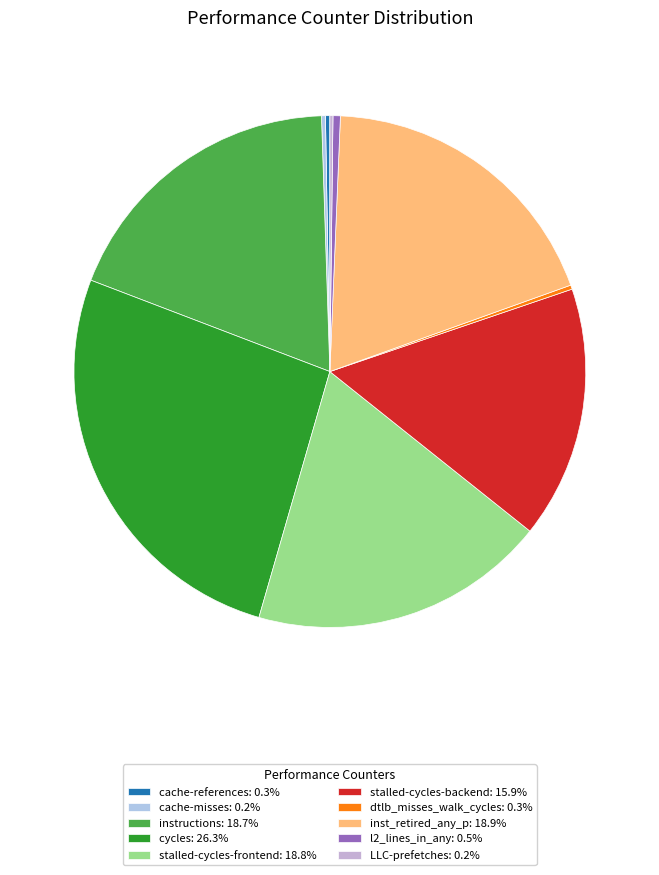

To the nearest percent, what is the average slice percentage?

10%